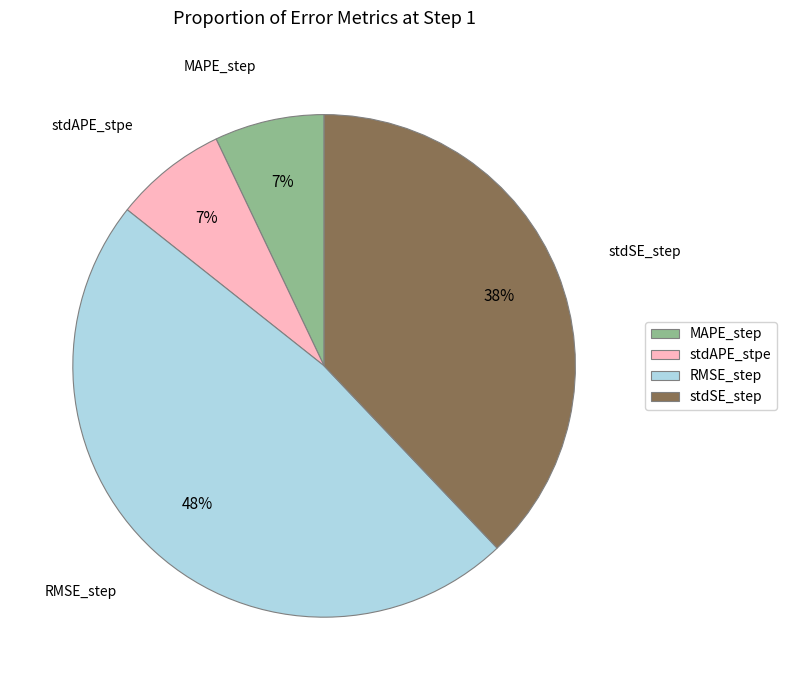

What is the largest slice in the pie chart?

RMSE_step